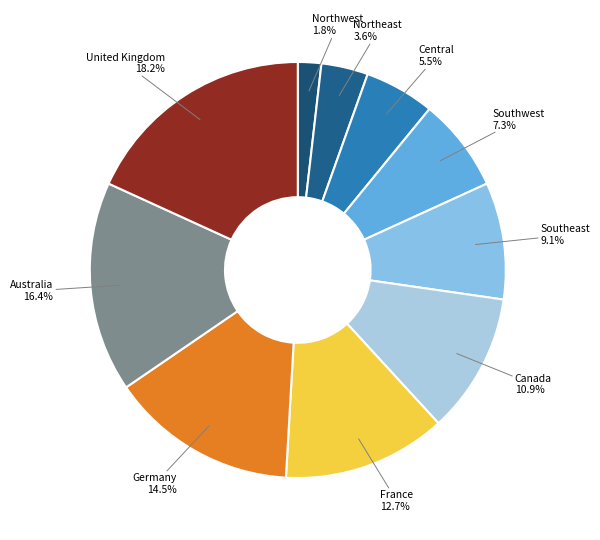

Which has a higher value, Northeast or France?

France